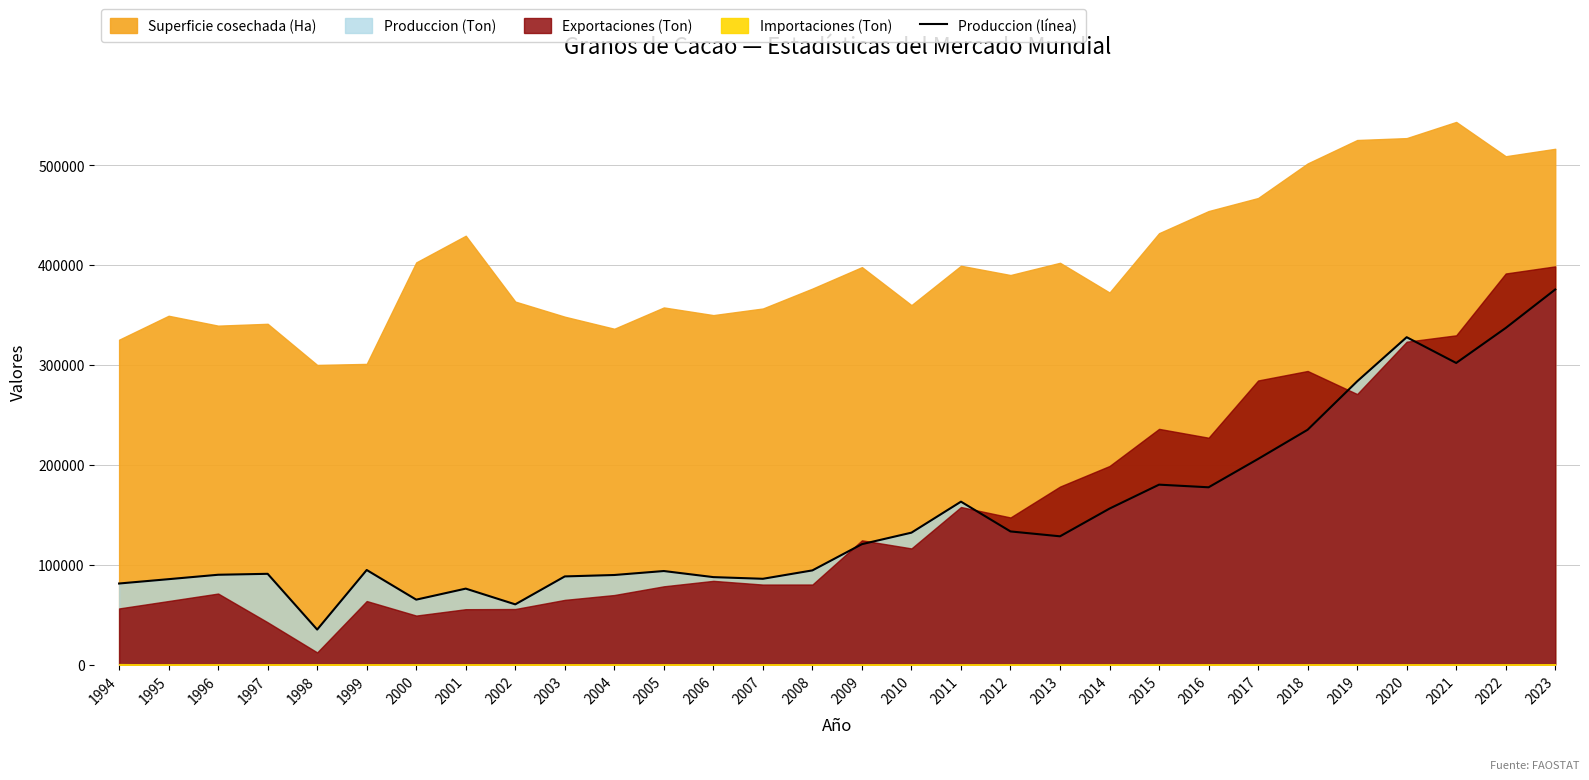

Is it true that the value at 2018 is 235182.0?

True